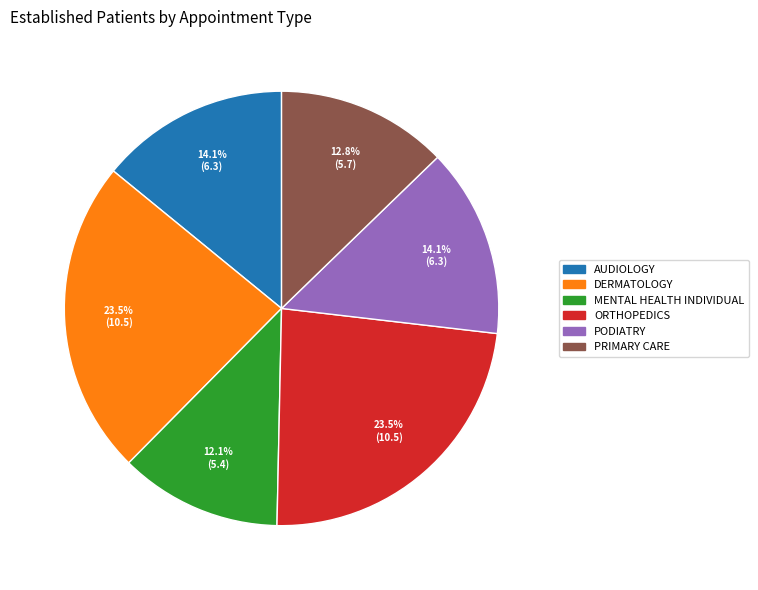

Does DERMATOLOGY account for over 50% of the chart?

No